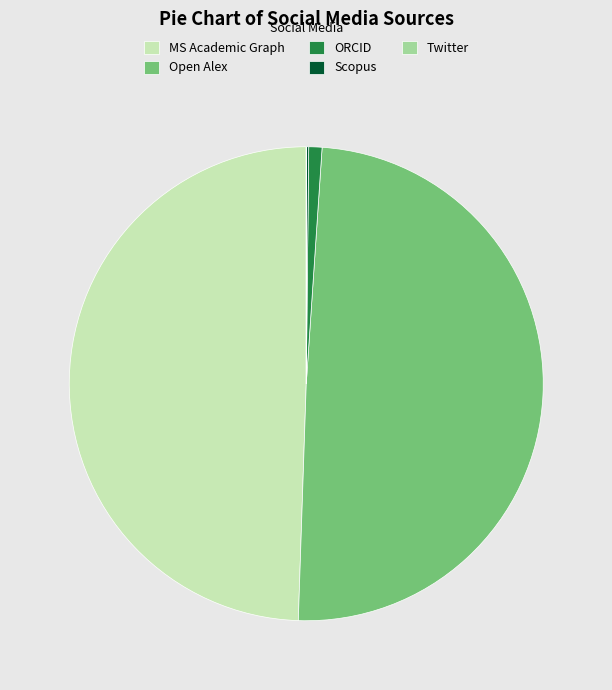

Does MS Academic Graph account for over 50% of the chart?

No